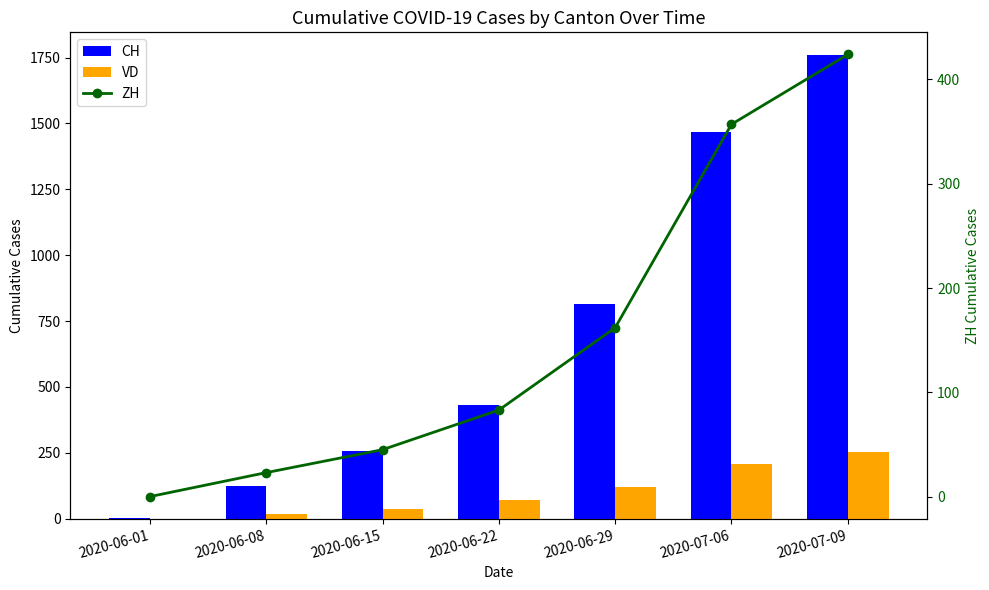

What are all the series names shown in the legend?

CH, VD, ZH